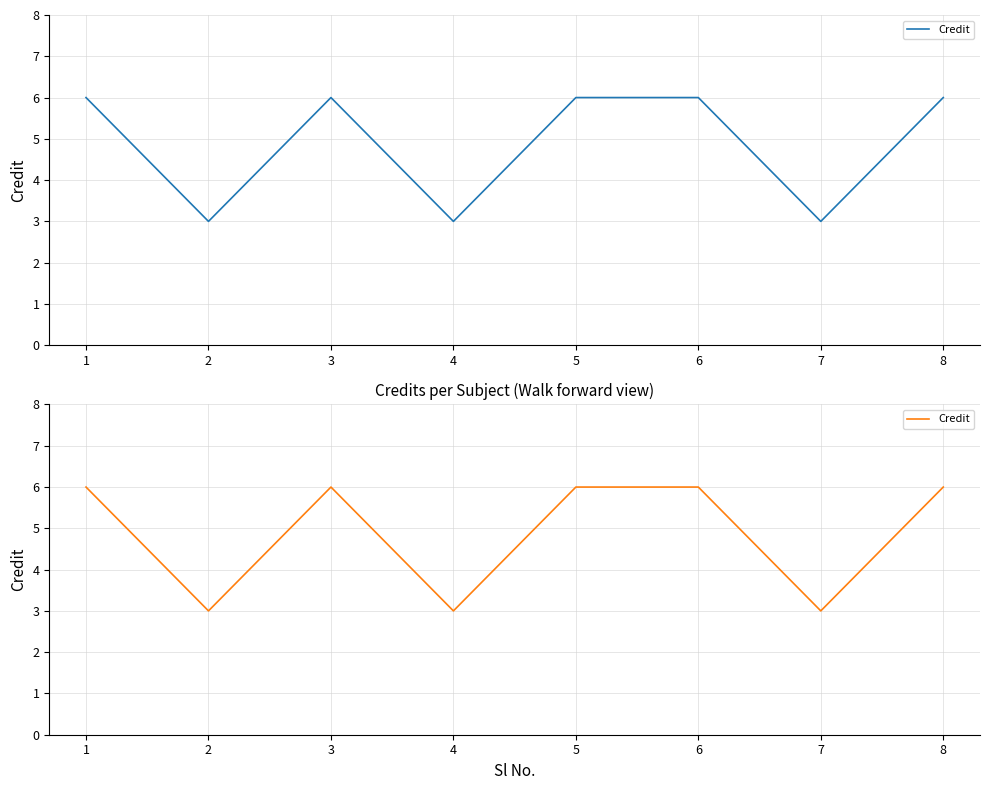

What is the ratio of the value at 2 to the value at 1?

0.5